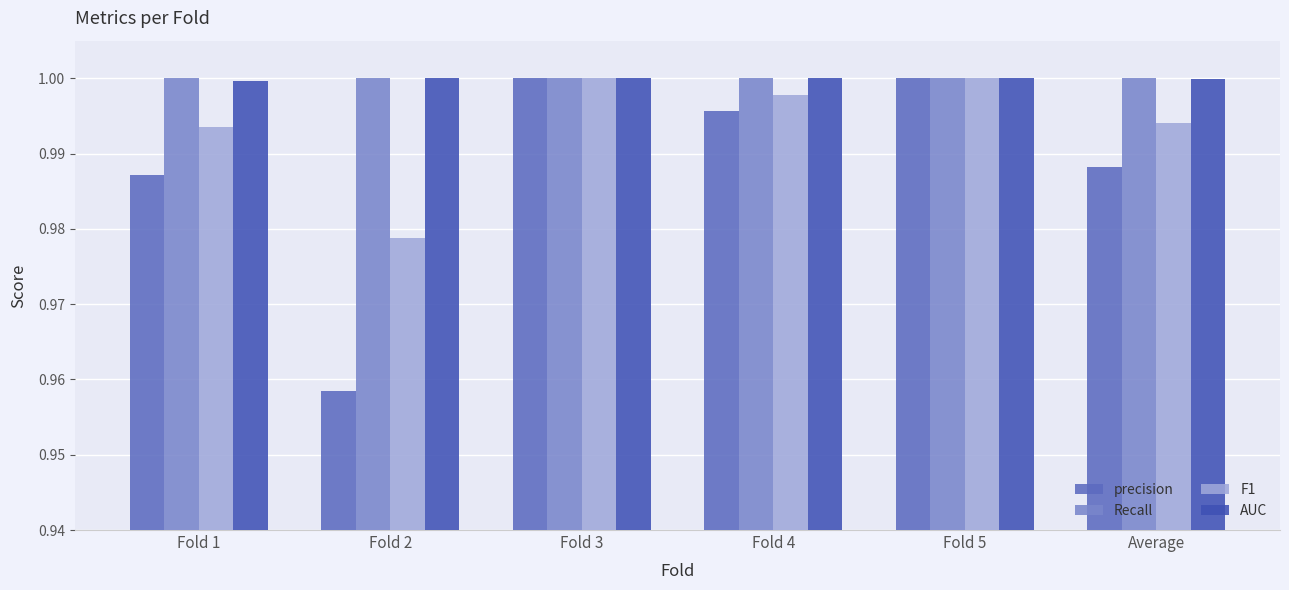

Is it true that precision equals 1.0 at Fold 5?

True